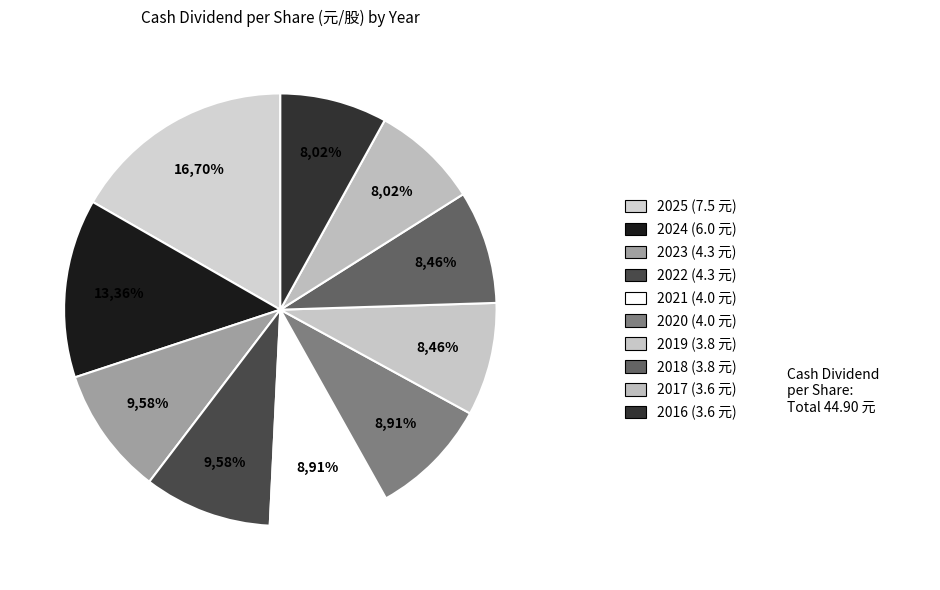

What is the largest slice in the pie chart?

2025